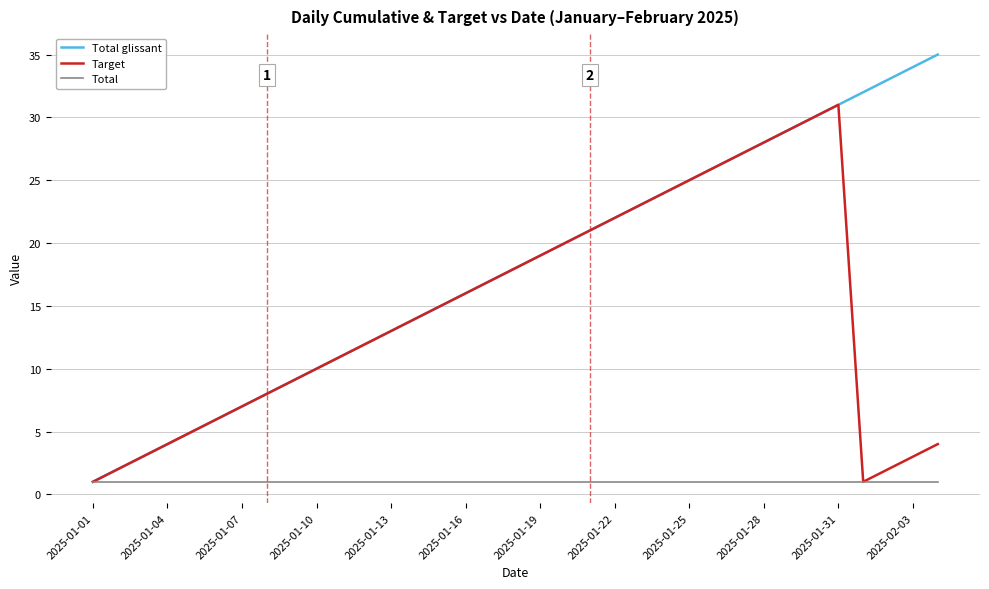

What is the greatest value displayed?

35